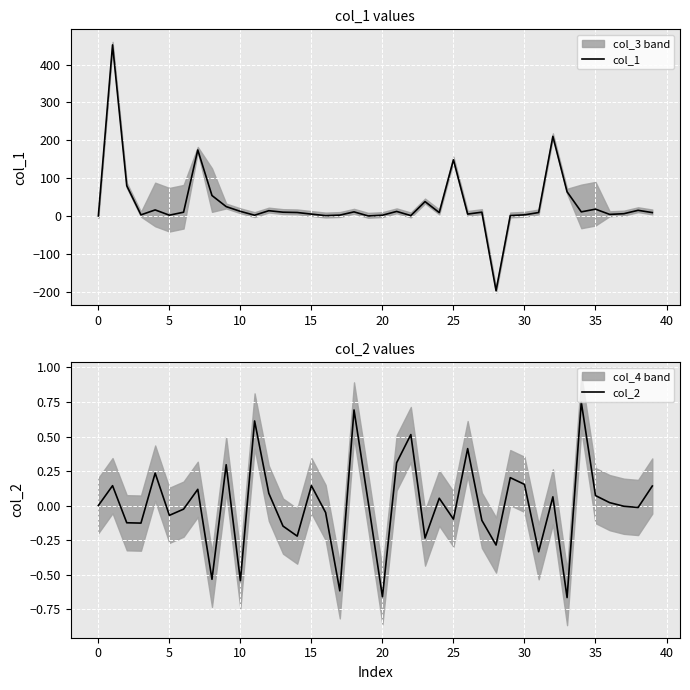

Rank the series at 35 from lowest to highest value.

col_2, col_1